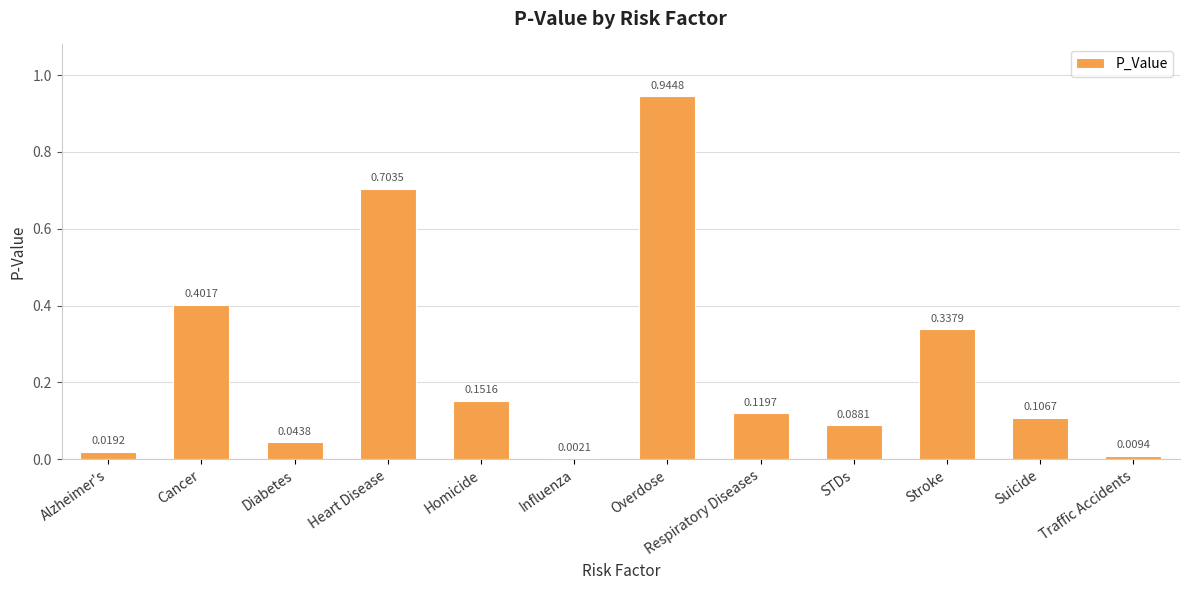

What is the change in value from Cancer to Traffic Accidents?

-0.4